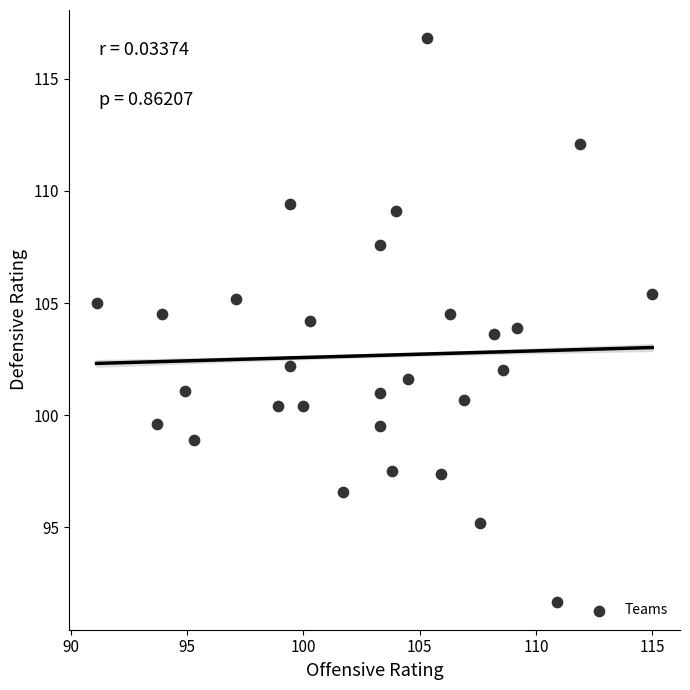

What is the range of Y values (max minus min)?

25.1